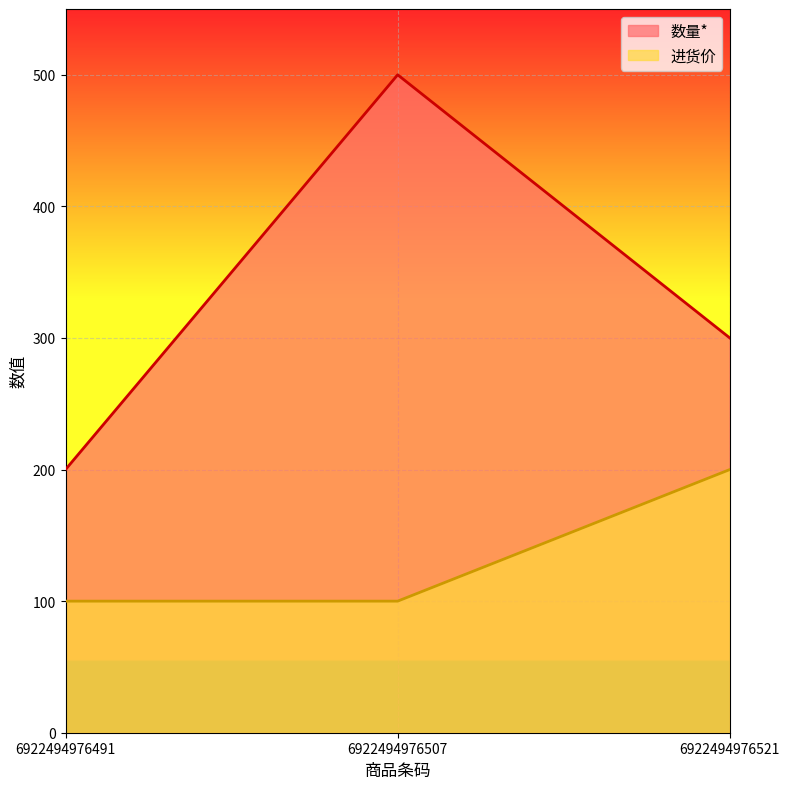

At 6922494976507, list the series in order from largest to smallest.

数量*, 进货价